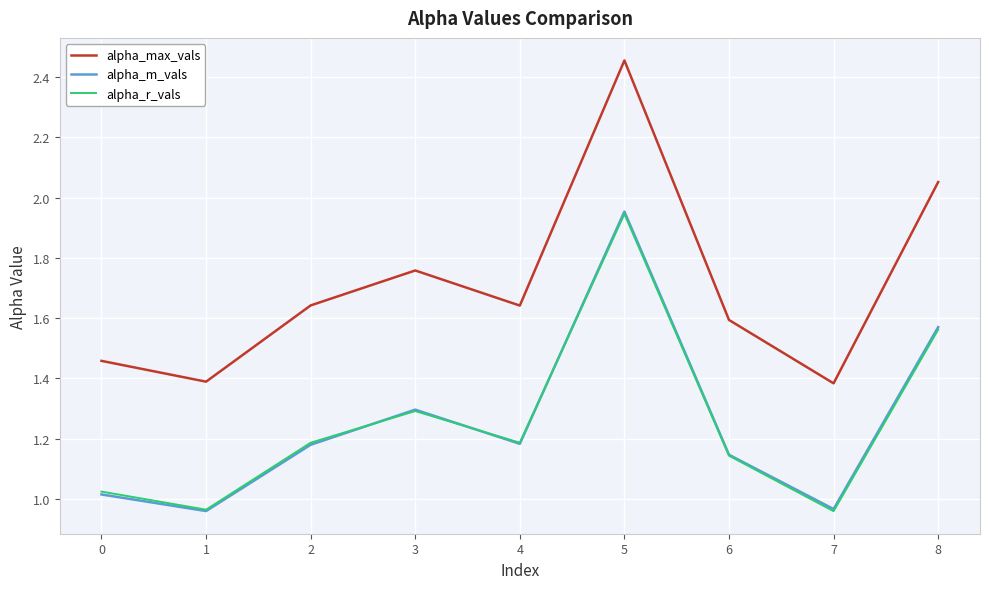

Does the chart display data point markers on the line(s)?

No